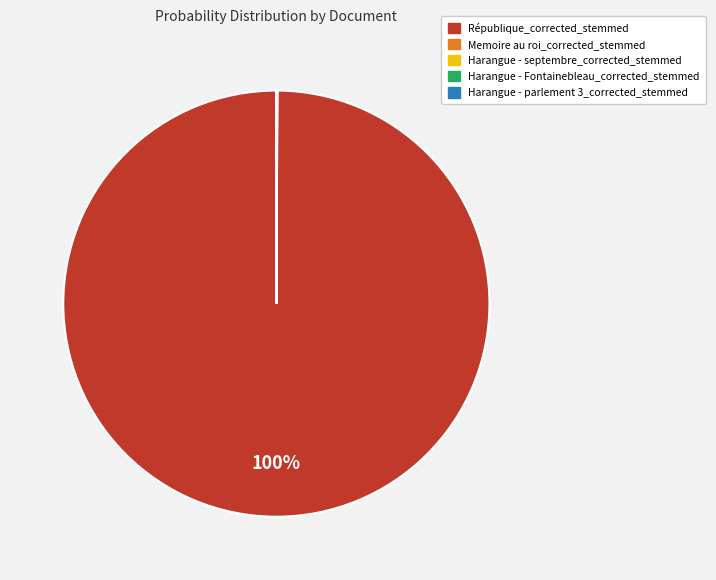

To the nearest percent, what is the difference between the largest and smallest slice percentages?

100%